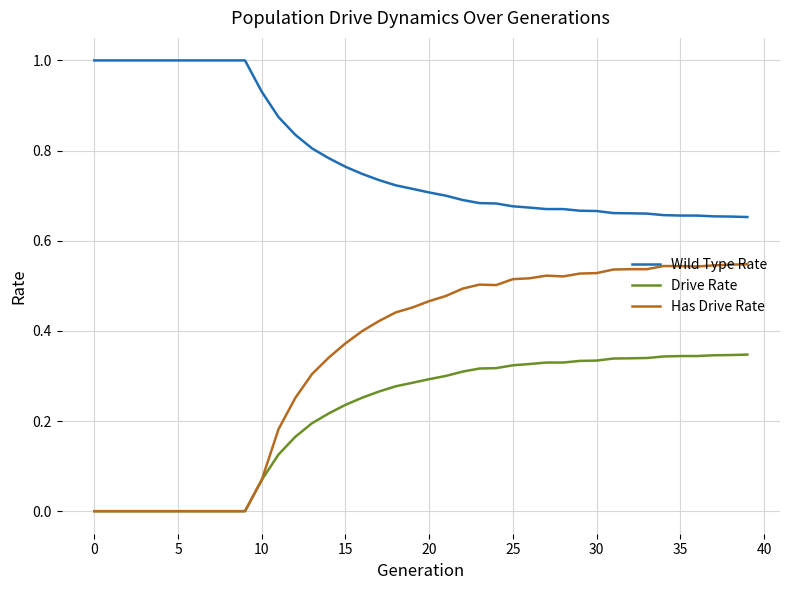

Which series has the largest total across all categories?

Wild Type Rate